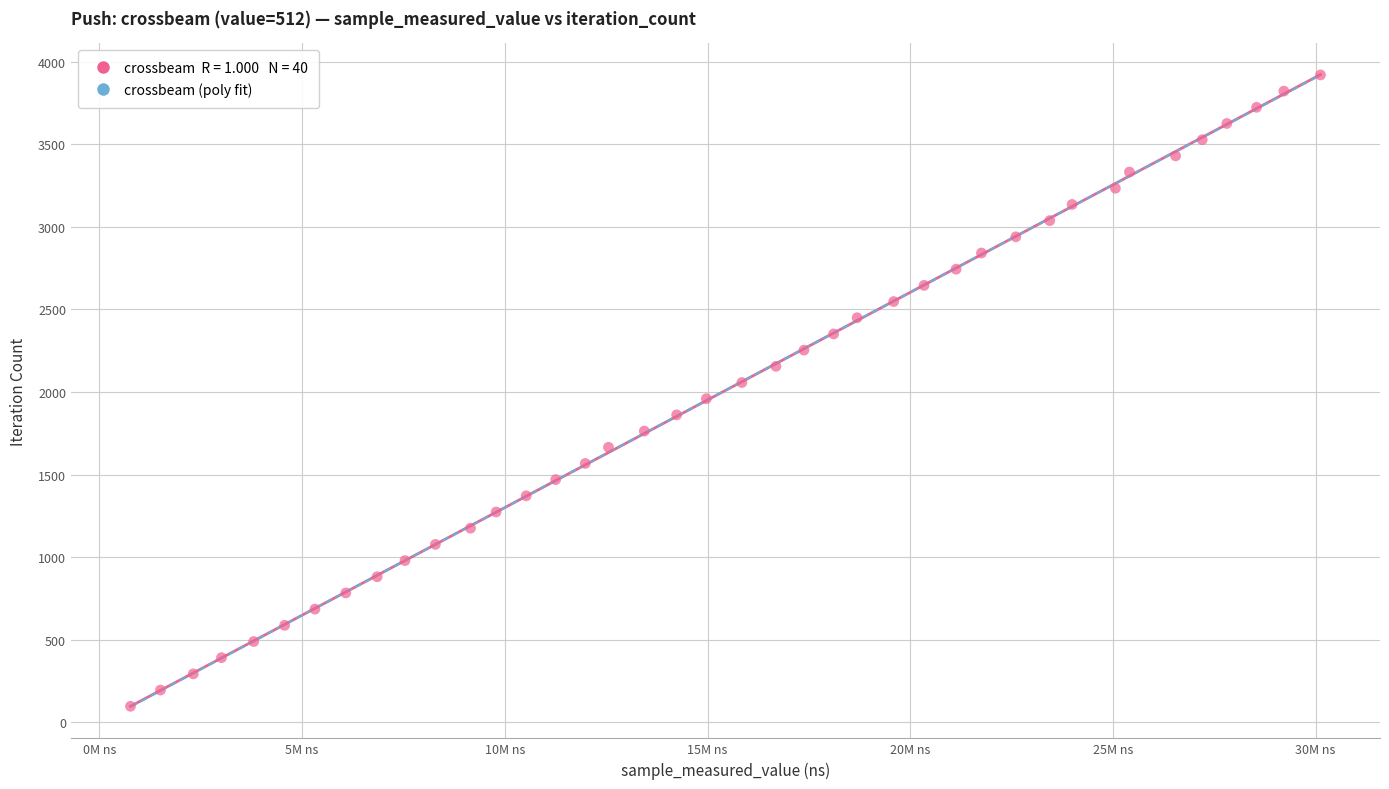

What is the range of Y values (max minus min)?

3822